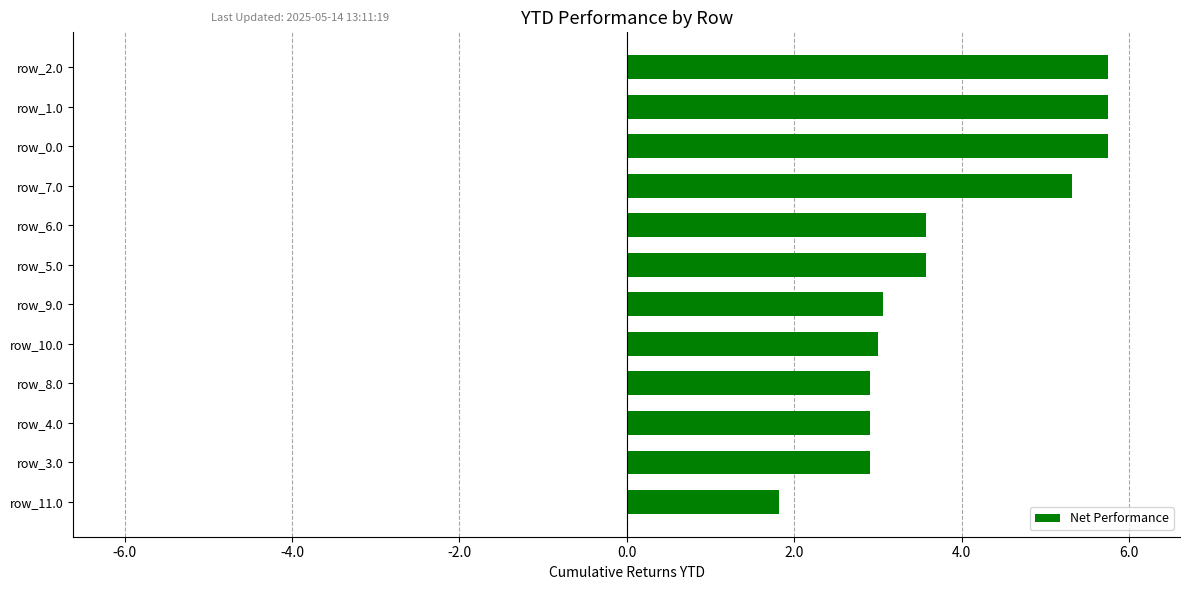

What is the label of the 8th bar from the top?

row_10.0